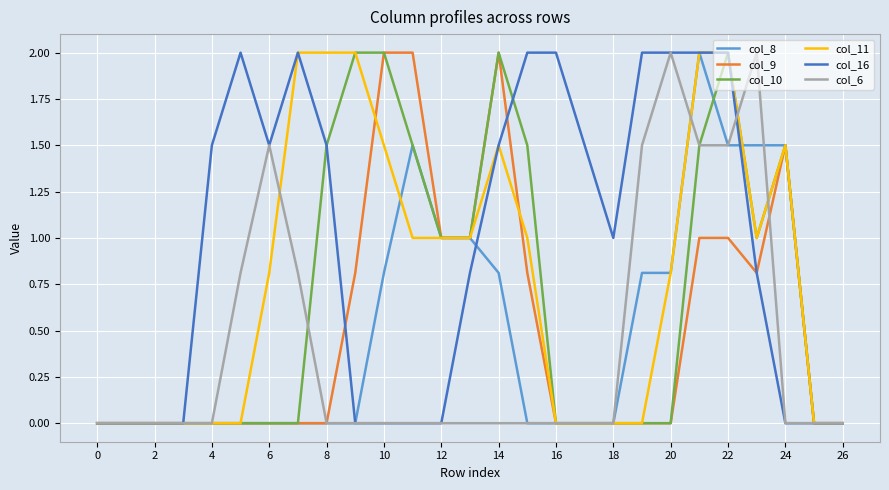

What is the greatest value displayed?

2.0